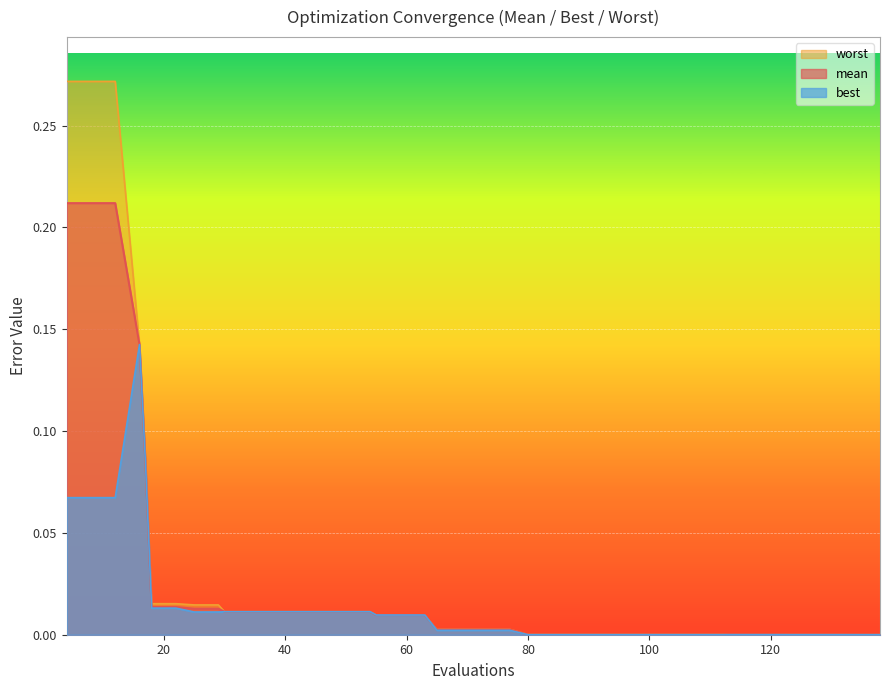

Rank the series by their average value, from highest to lowest.

worst, mean, best